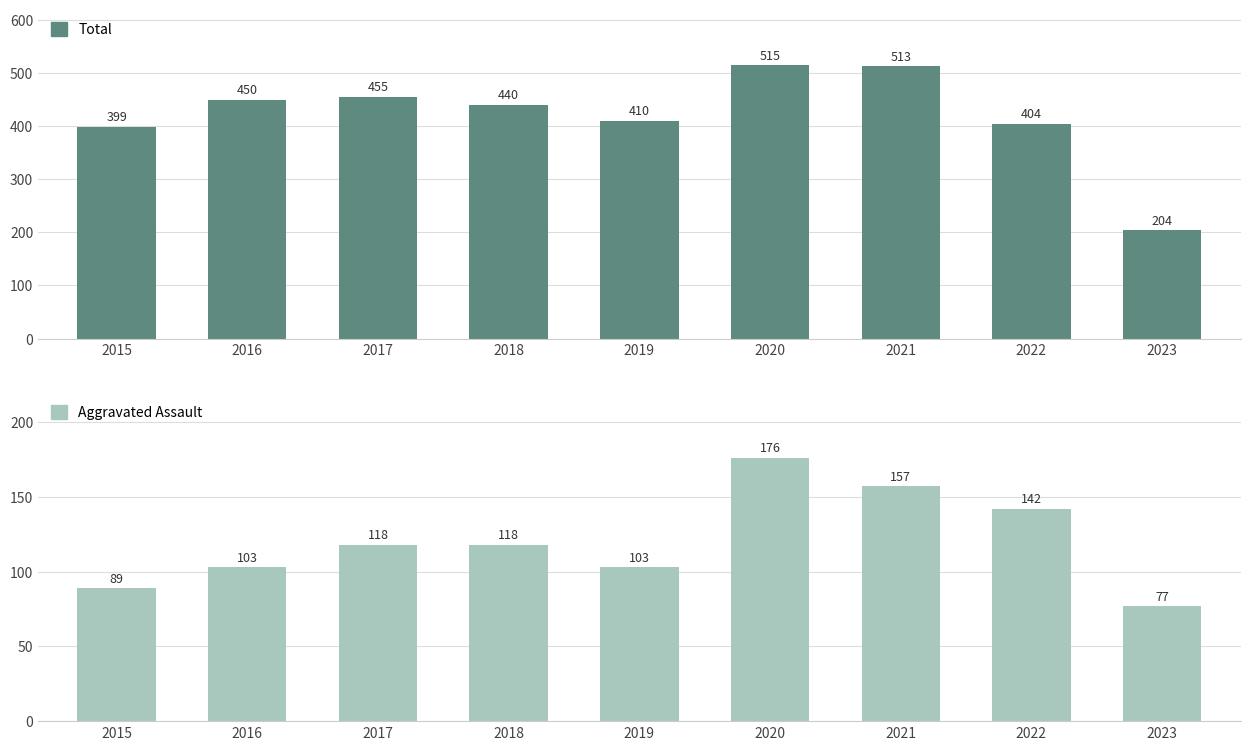

At how many categories does at least one series exceed 499?

2